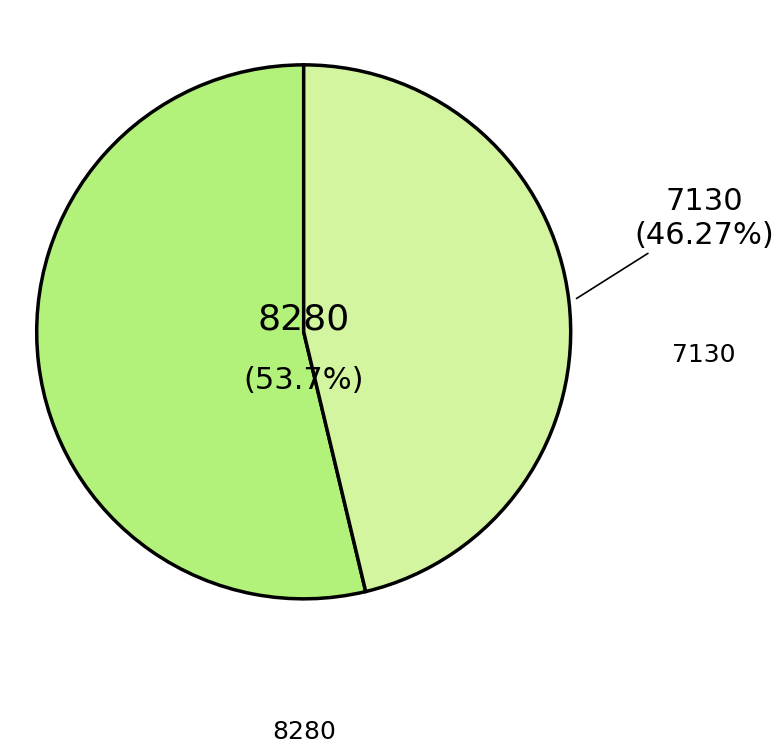

What is the total percentage of 8280 and 7130?

100.0%